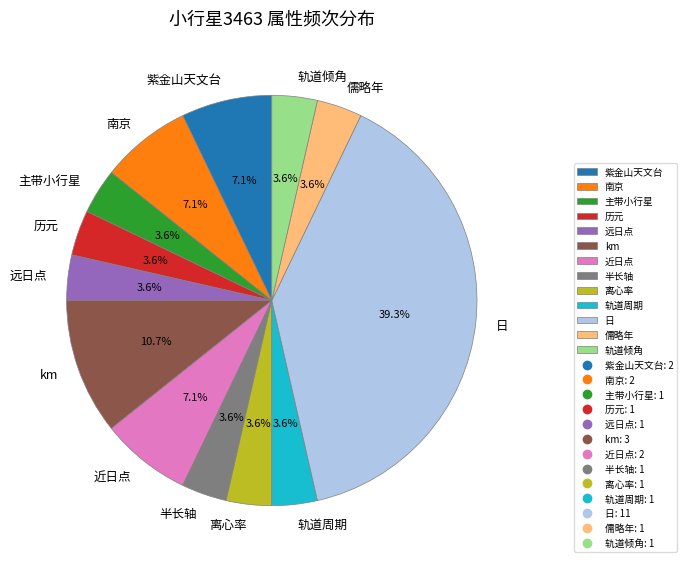

Does 离心率 represent more than half of the total?

No